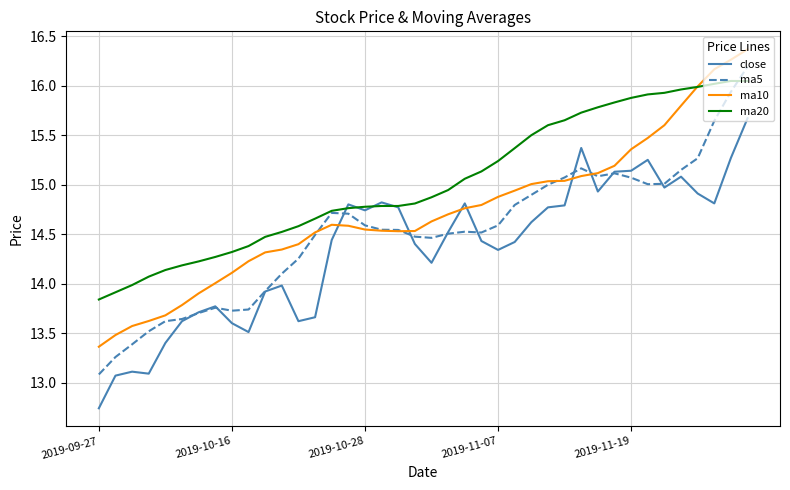

Which series has the widest spread of values?

ma5